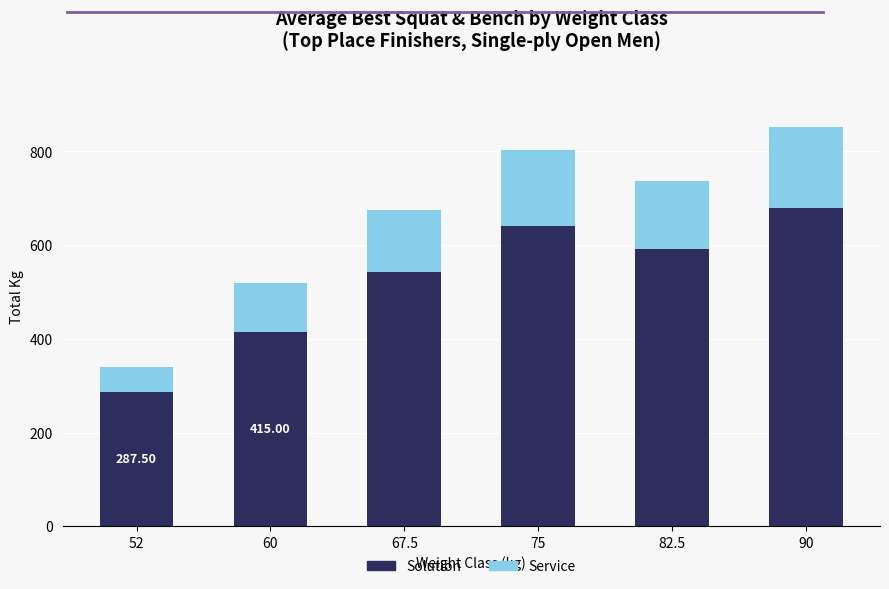

List the labels in order of Solution value, smallest first.

52, 60, 67.5, 82.5, 75, 90